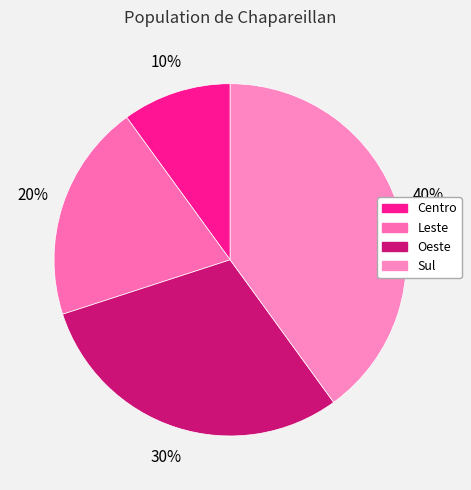

What is the smallest slice in the pie chart?

Centro